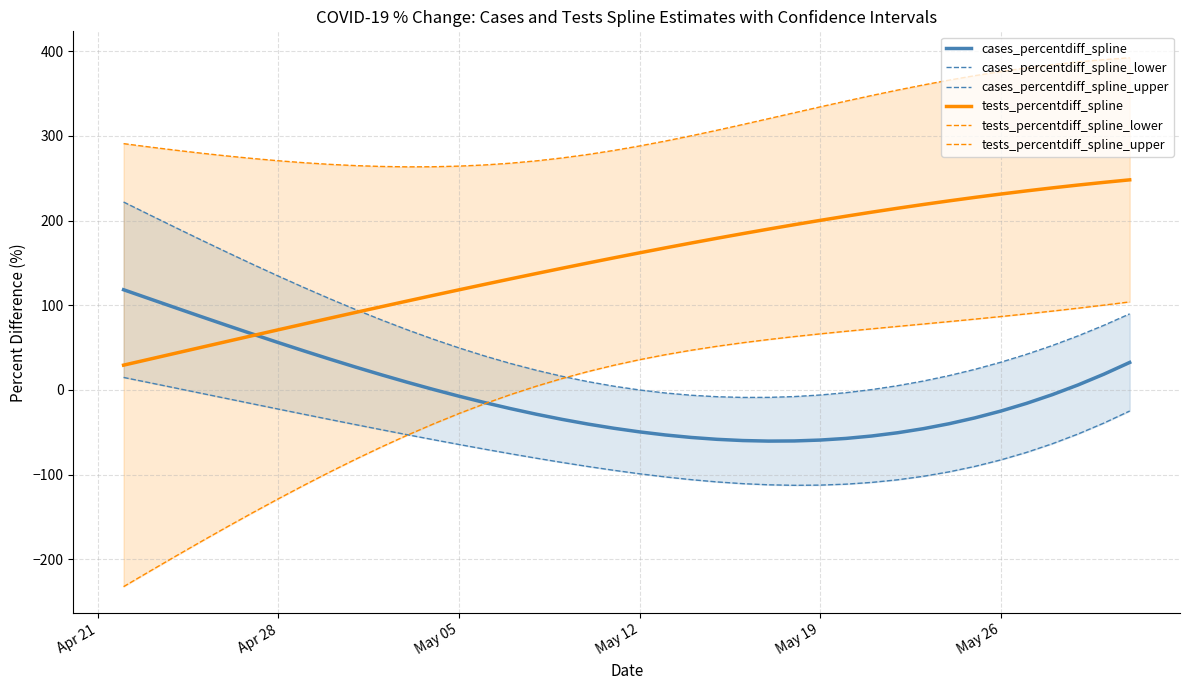

Which series has the largest range (max minus min)?

tests_percentdiff_spline_lower